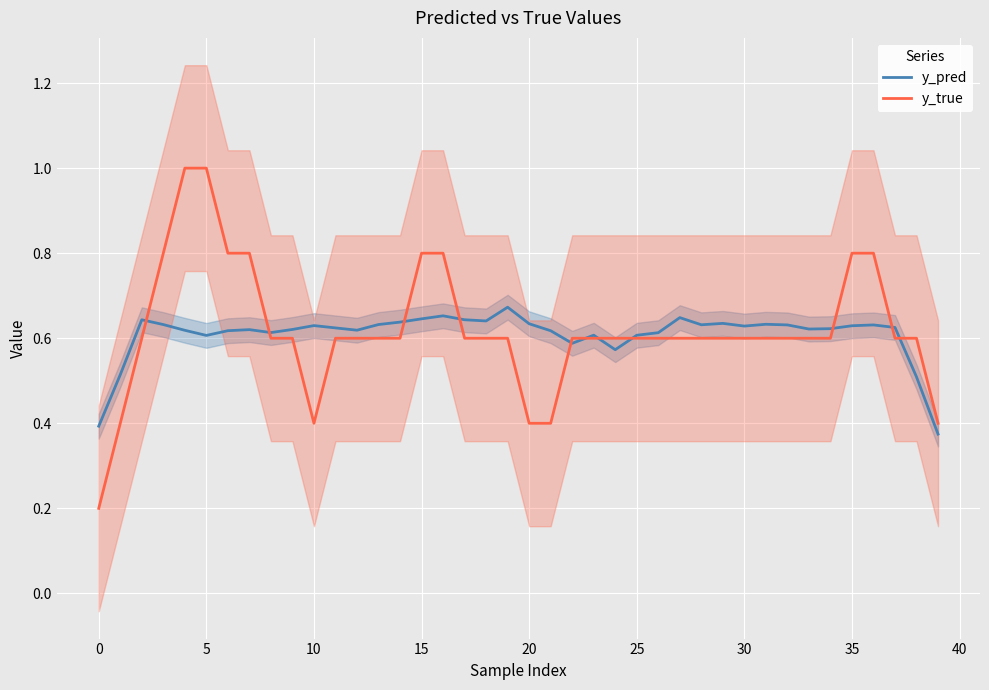

Reading left to right, list all the values displayed in this chart.

y_pred: 0.4	0.5	0.6	0.6	0.6	0.6	0.6	0.6	0.6	0.6	0.6	0.6	0.6	0.6	0.6	0.6	0.7	0.6	0.6	0.7	0.6	0.6	0.6	0.6	0.6	0.6	0.6	0.6	0.6	0.6	0.6	0.6	0.6	0.6	0.6	0.6	0.6	0.6	0.5	0.4
y_true: 0.2	0.4	0.6	0.8	1.0	1.0	0.8	0.8	0.6	0.6	0.4	0.6	0.6	0.6	0.6	0.8	0.8	0.6	0.6	0.6	0.4	0.4	0.6	0.6	0.6	0.6	0.6	0.6	0.6	0.6	0.6	0.6	0.6	0.6	0.6	0.8	0.8	0.6	0.6	0.4